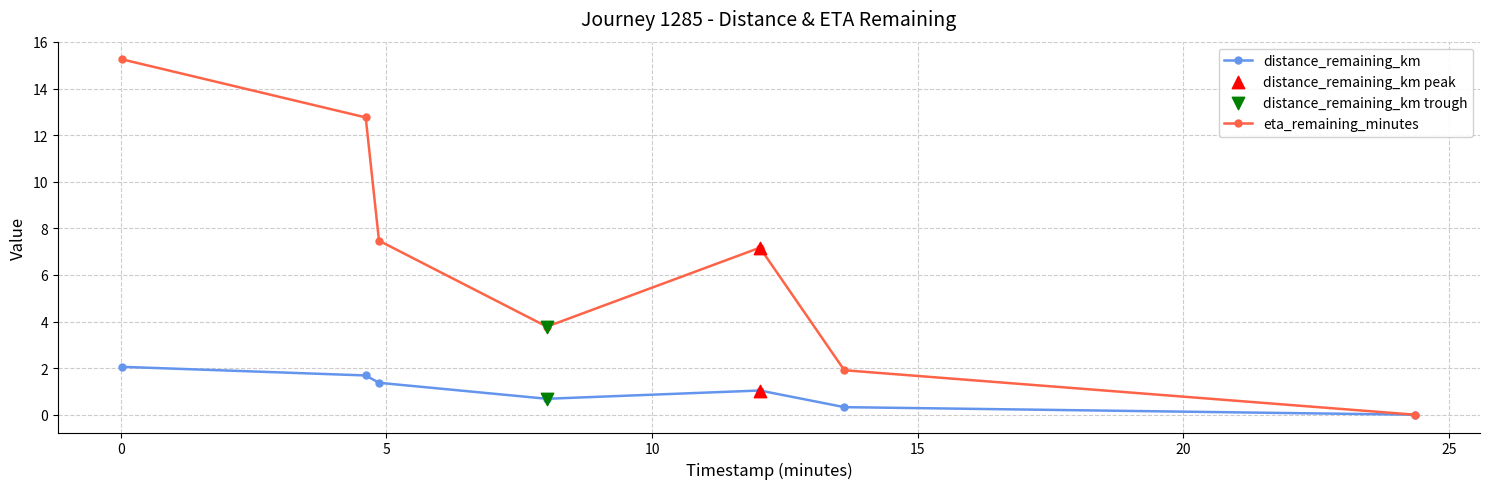

In eta_remaining_minutes, how many points are lower than both neighbors (excluding endpoints)?

1